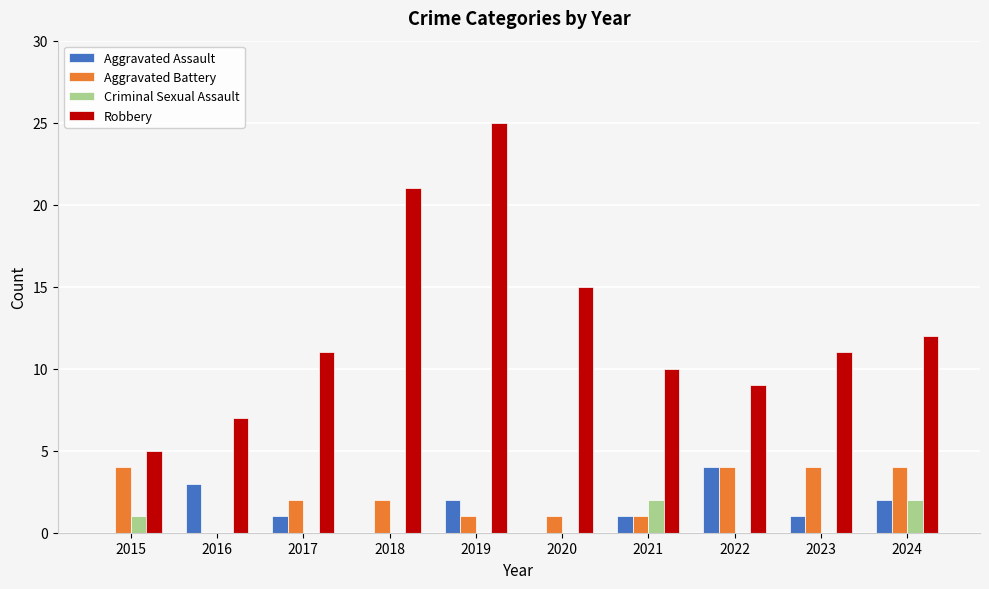

Which series changed the most between 2015 and 2020?

Robbery